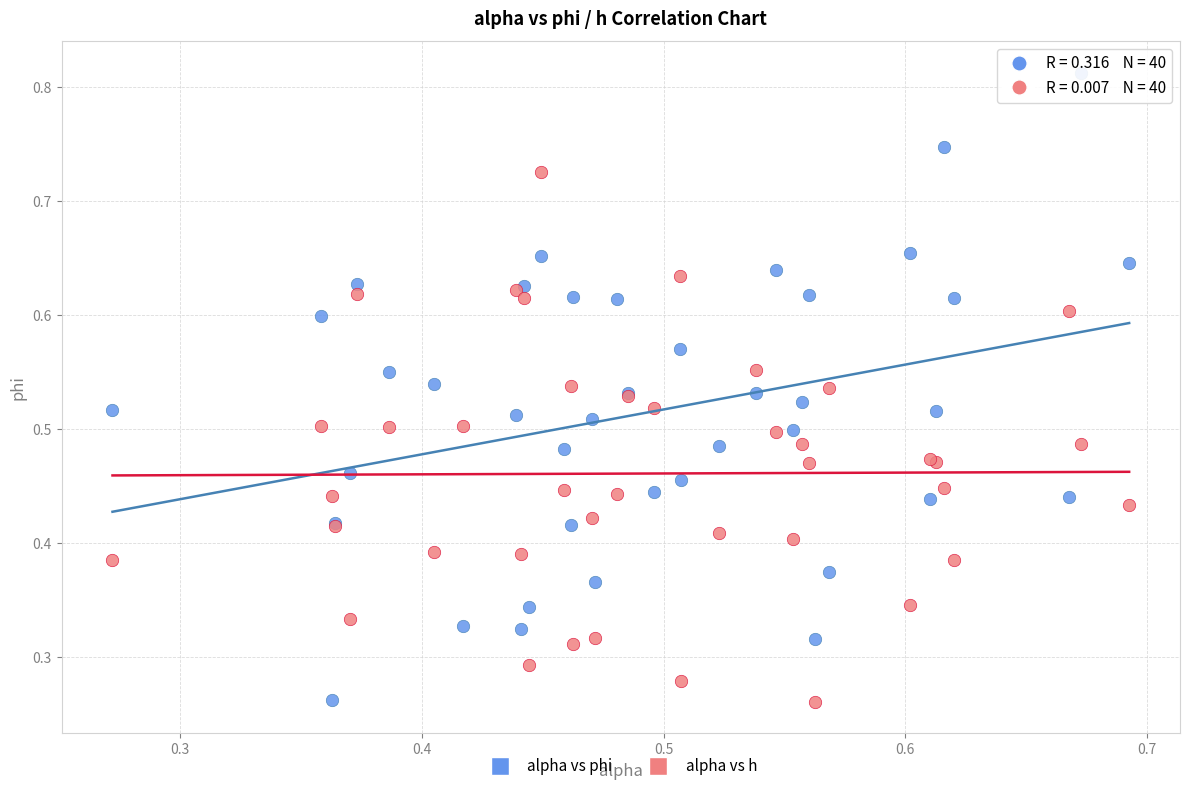

Which series has the widest spread of Y values?

alpha vs phi